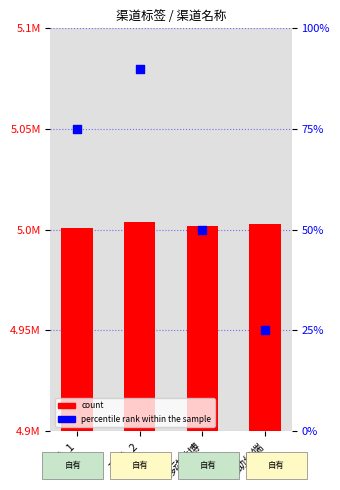

What is the total value across all series at 飞信_1?

5001076